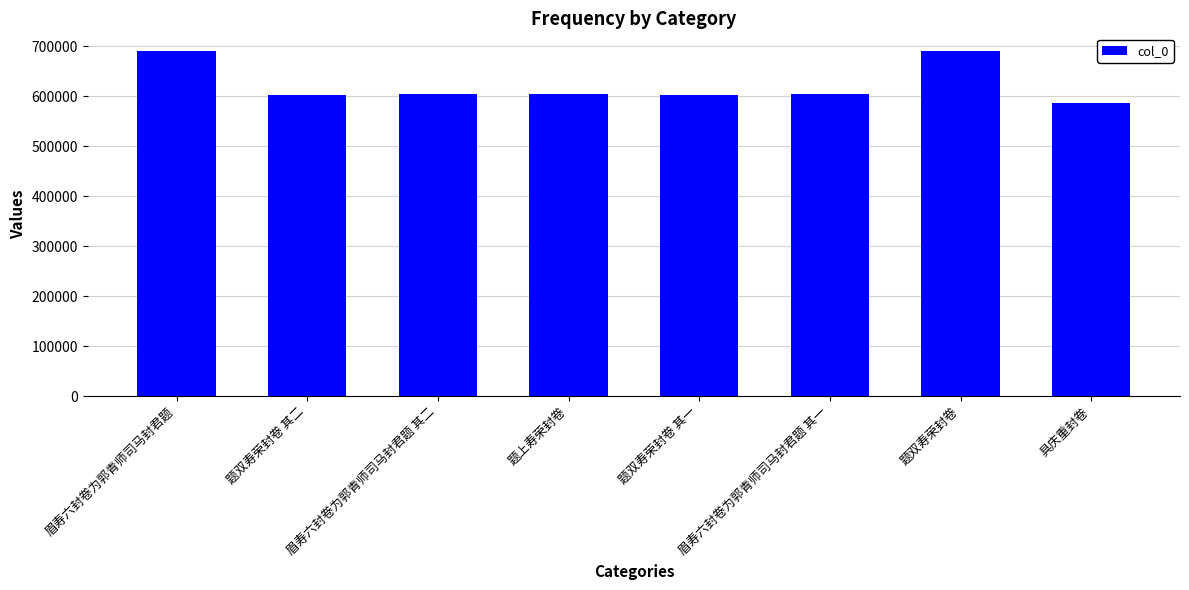

The value at 具庆重封卷 is 586954. True or false?

True